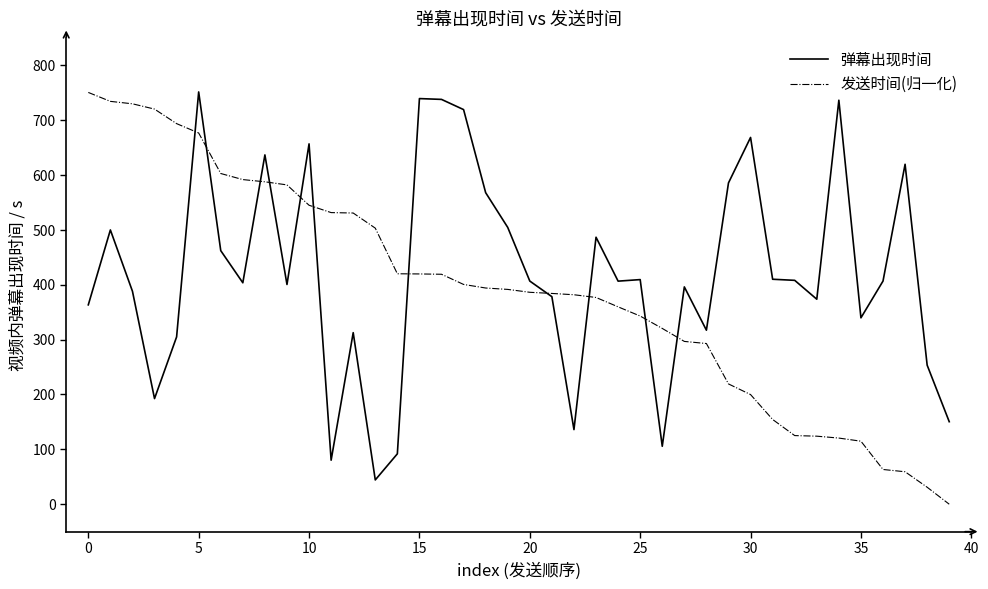

What are all the series names shown in the legend?

弹幕出现时间, 发送时间(归一化)